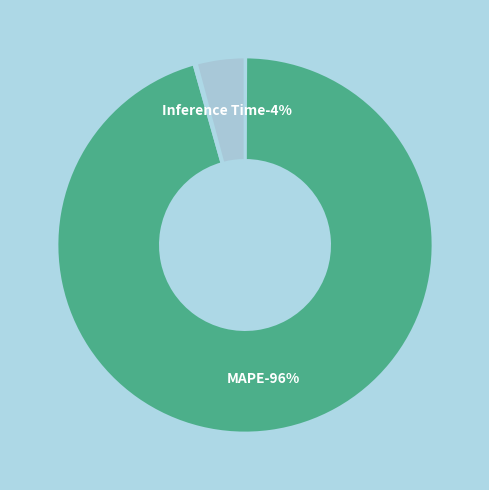

Is MAPE the majority of the pie?

Yes